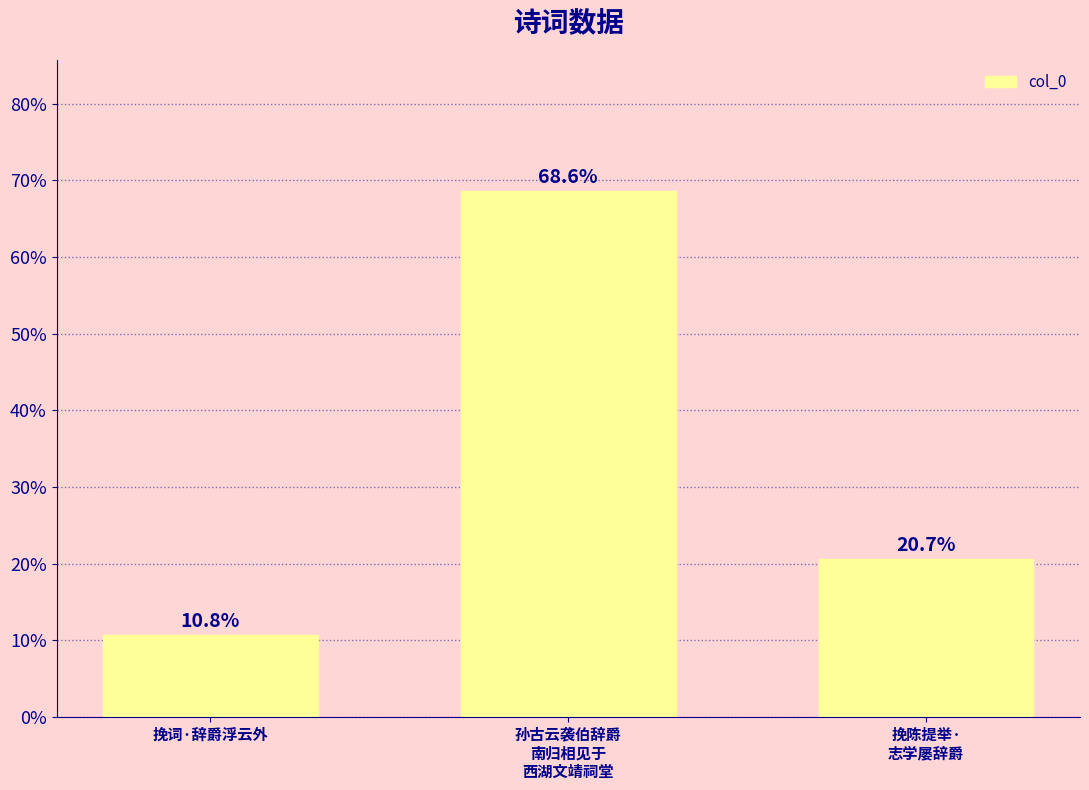

True or false: the data shows 0.2 at 挽词·辞爵浮云外.

False